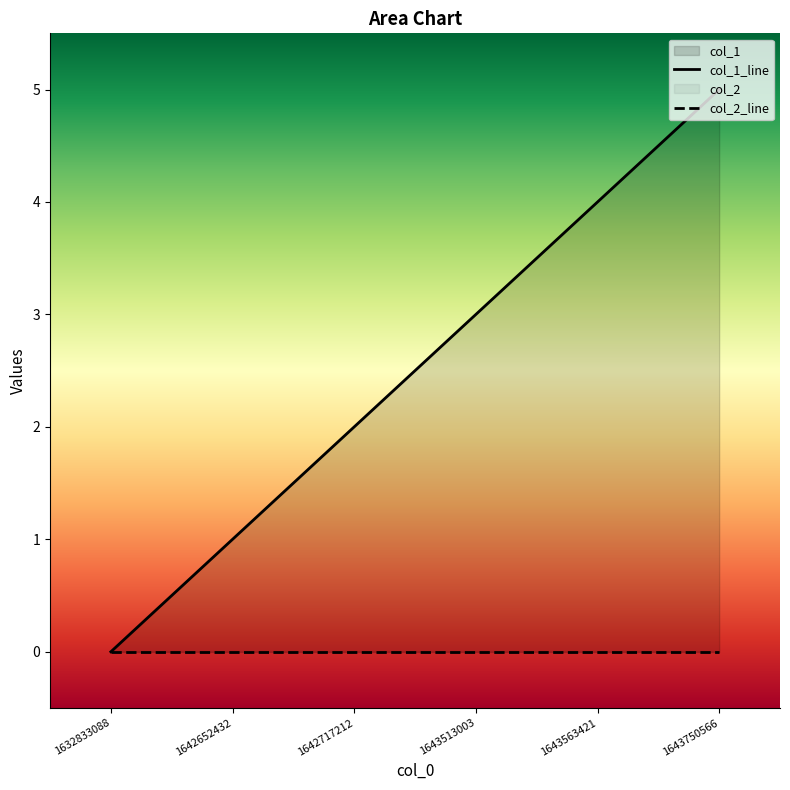

Approximately how many times larger is the value at 1643750566 compared to 1643513003?

1.7